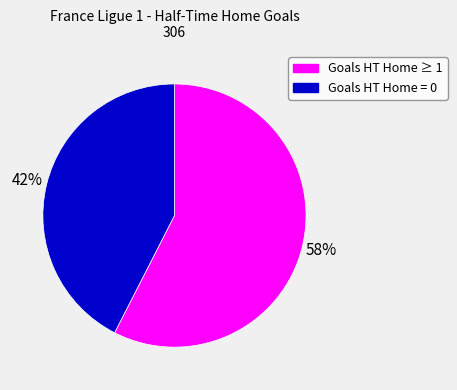

To the nearest percent, what is the average slice percentage?

50%